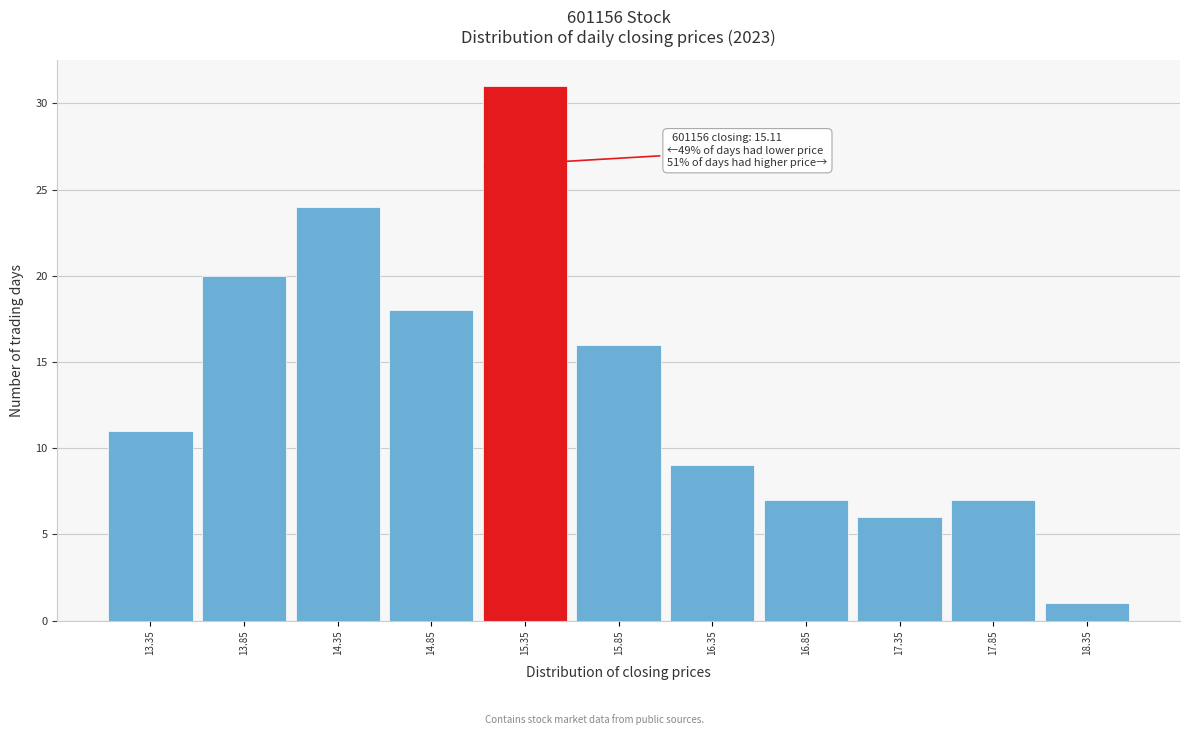

Over which range of the x-axis is the bar tallest?

15.1 to 15.6